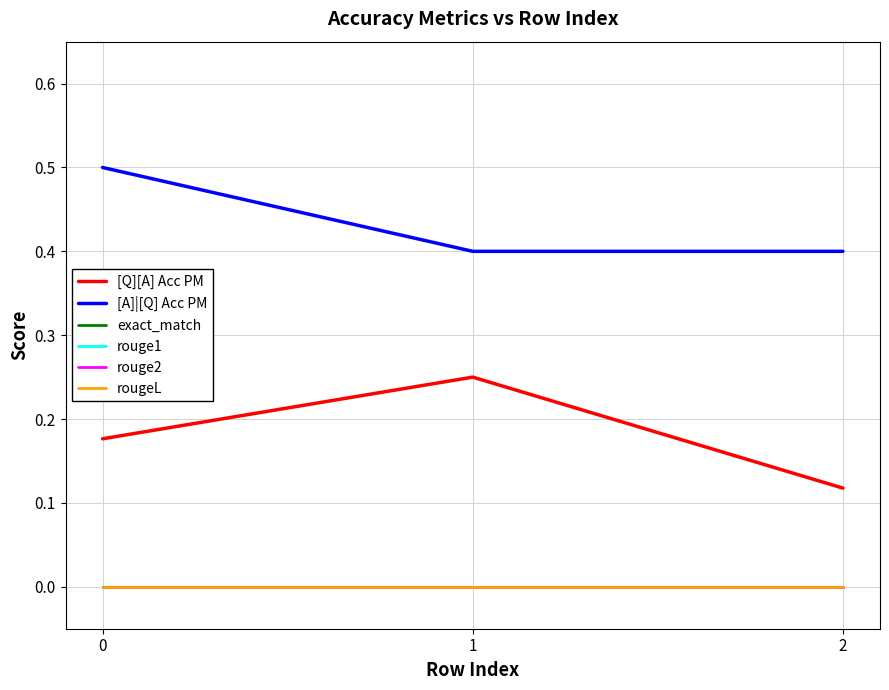

Reading right to left, extract all data points from this chart.

[Q][A] Acc PM: 0.1	0.2	0.2
[A]|[Q] Acc PM: 0.4	0.4	0.5
exact_match: 0.0	0.0	0.0
rouge1: 0.0	0.0	0.0
rouge2: 0.0	0.0	0.0
rougeL: 0.0	0.0	0.0